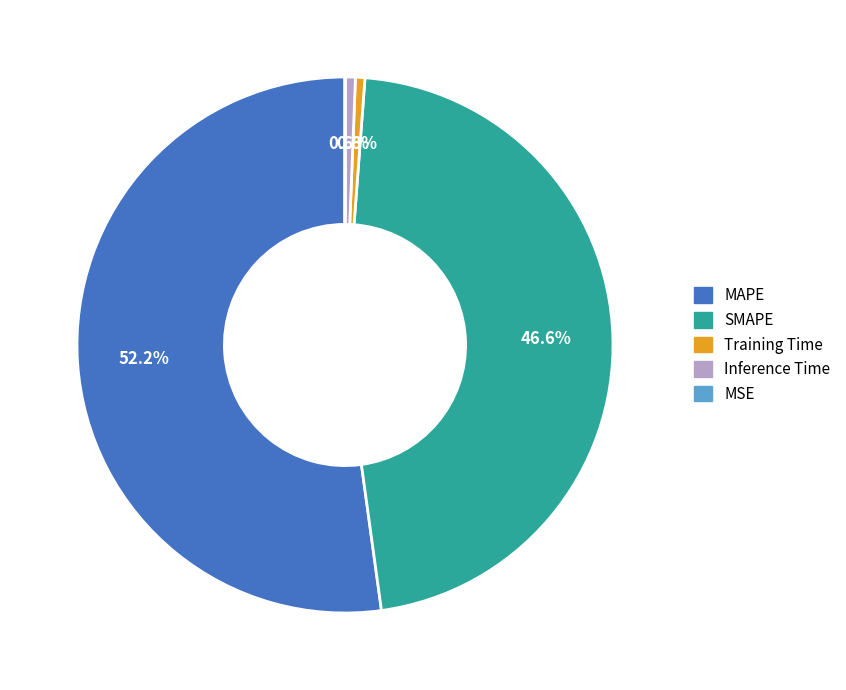

What is the largest slice in the pie chart?

MAPE